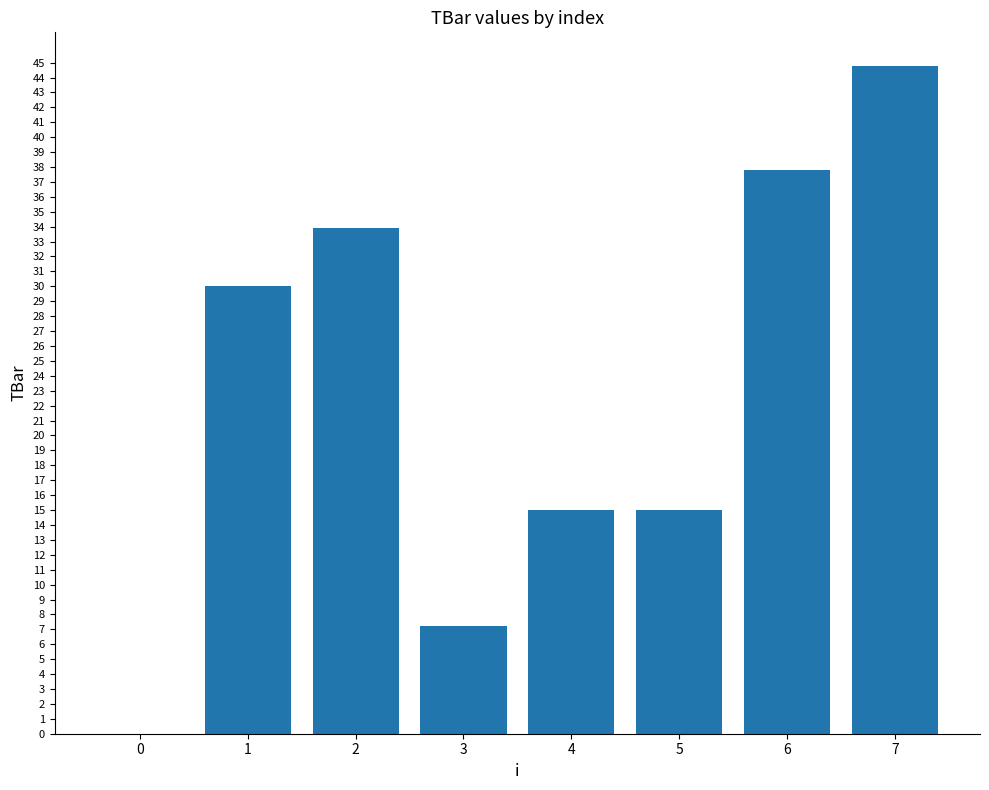

Reading left to right, list all the values displayed in this chart.

0=0.0	1=30.0	2=33.9	3=7.2	4=15.0	5=15.0	6=37.8	7=44.8